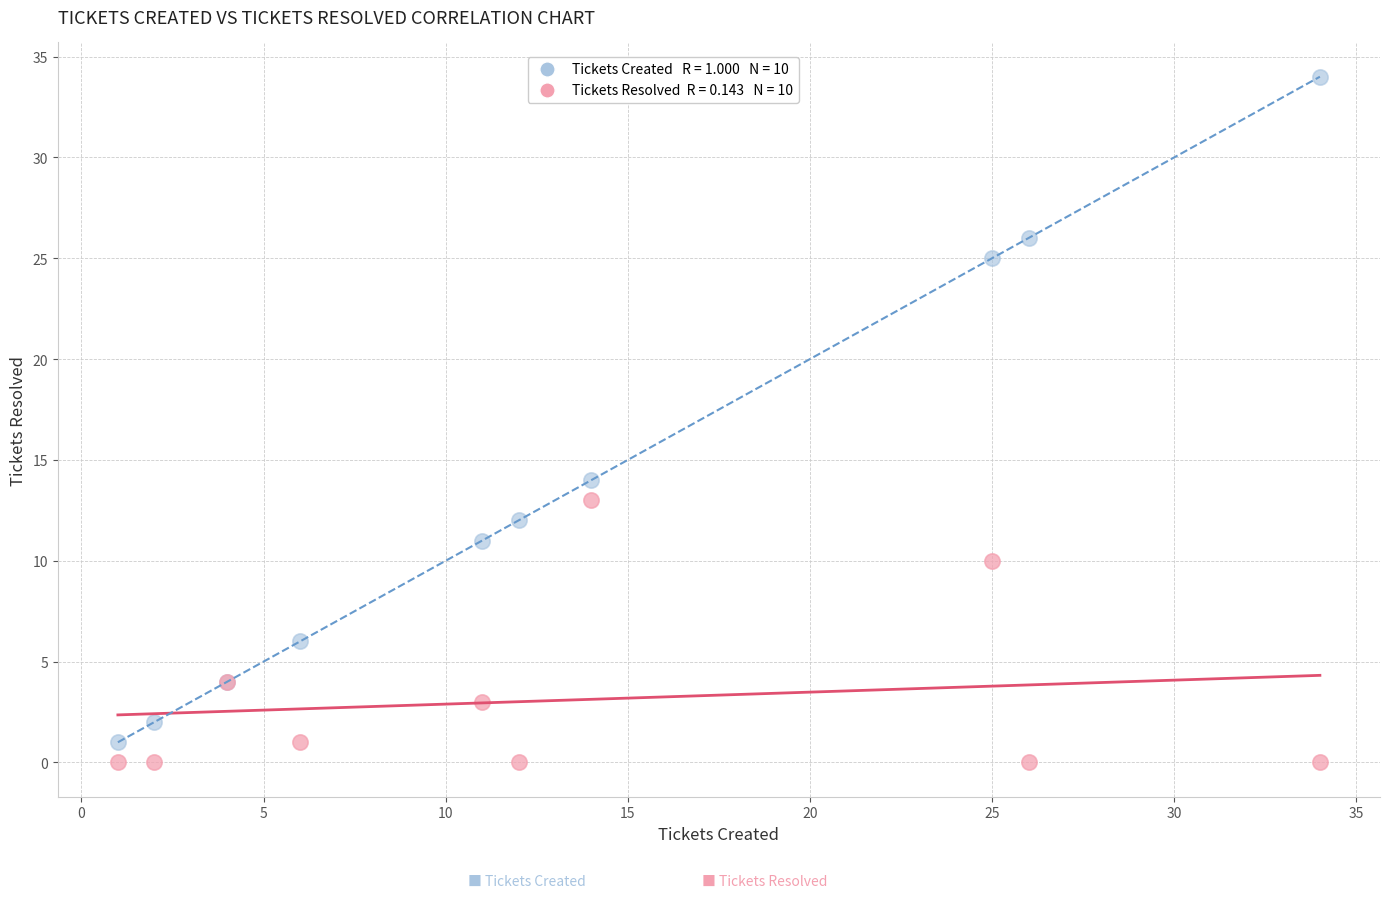

Across all series, what Y value is closest to 17?

14